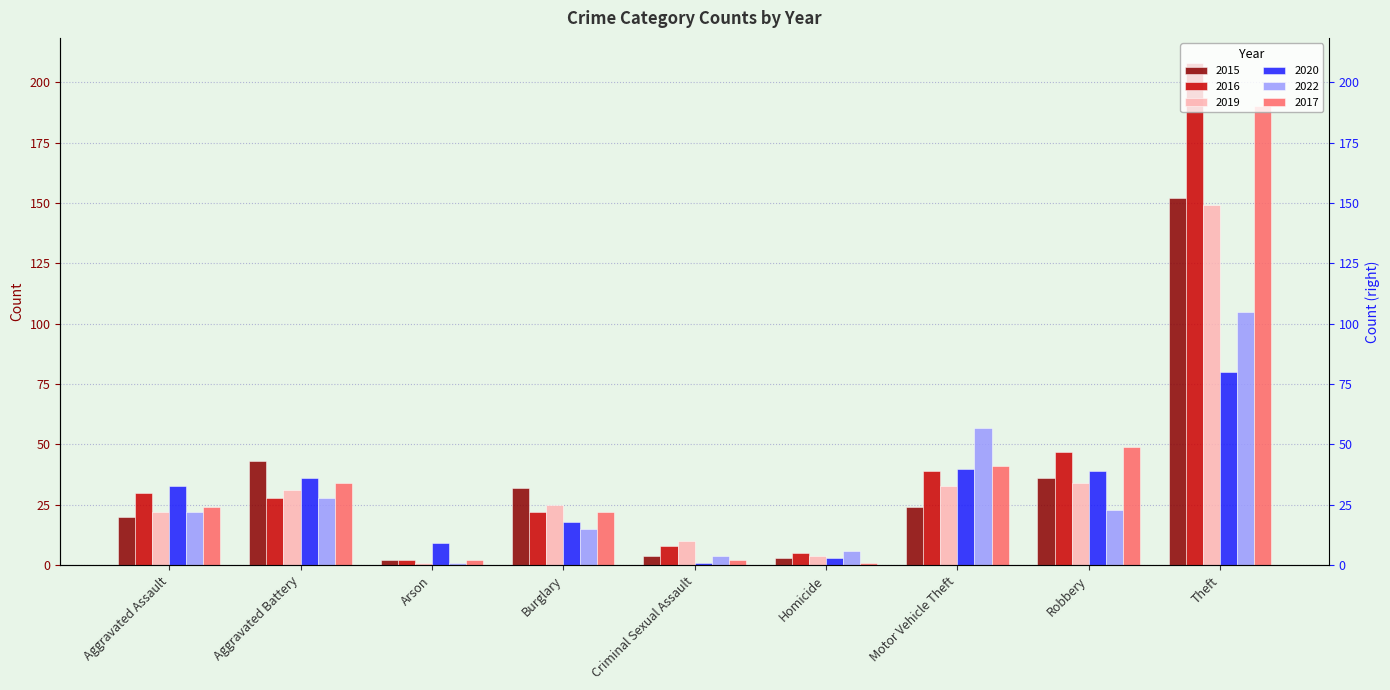

What are all the series names shown in the legend?

2015, 2016, 2019, 2020, 2022, 2017